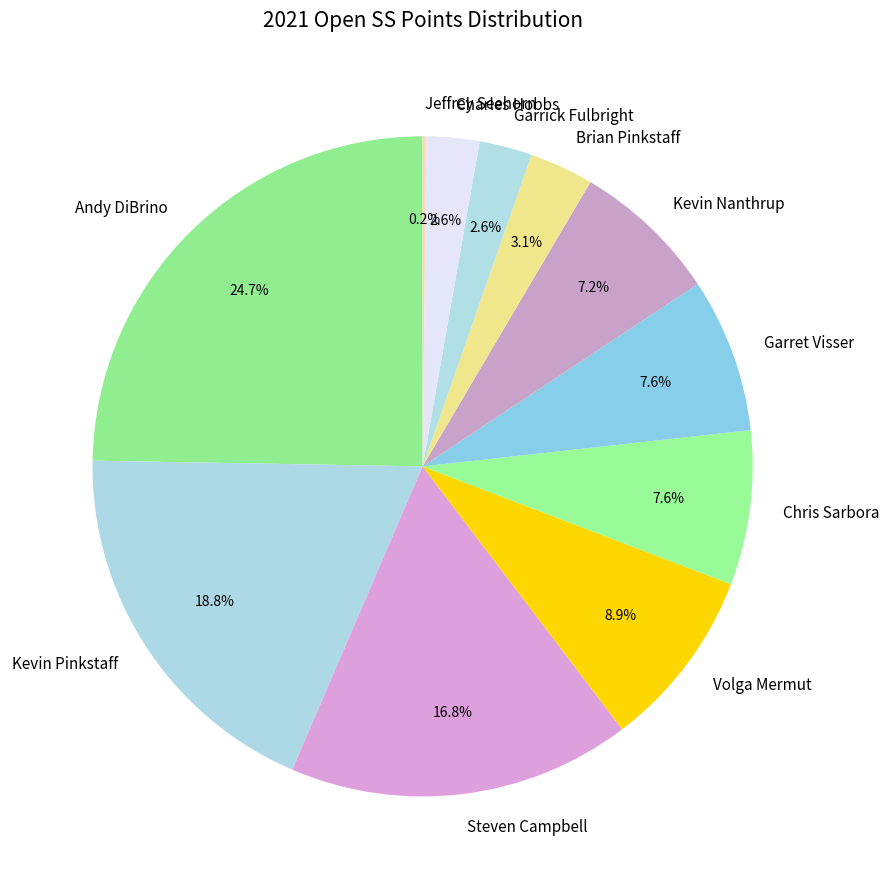

Which category has the biggest portion of the pie?

Andy DiBrino